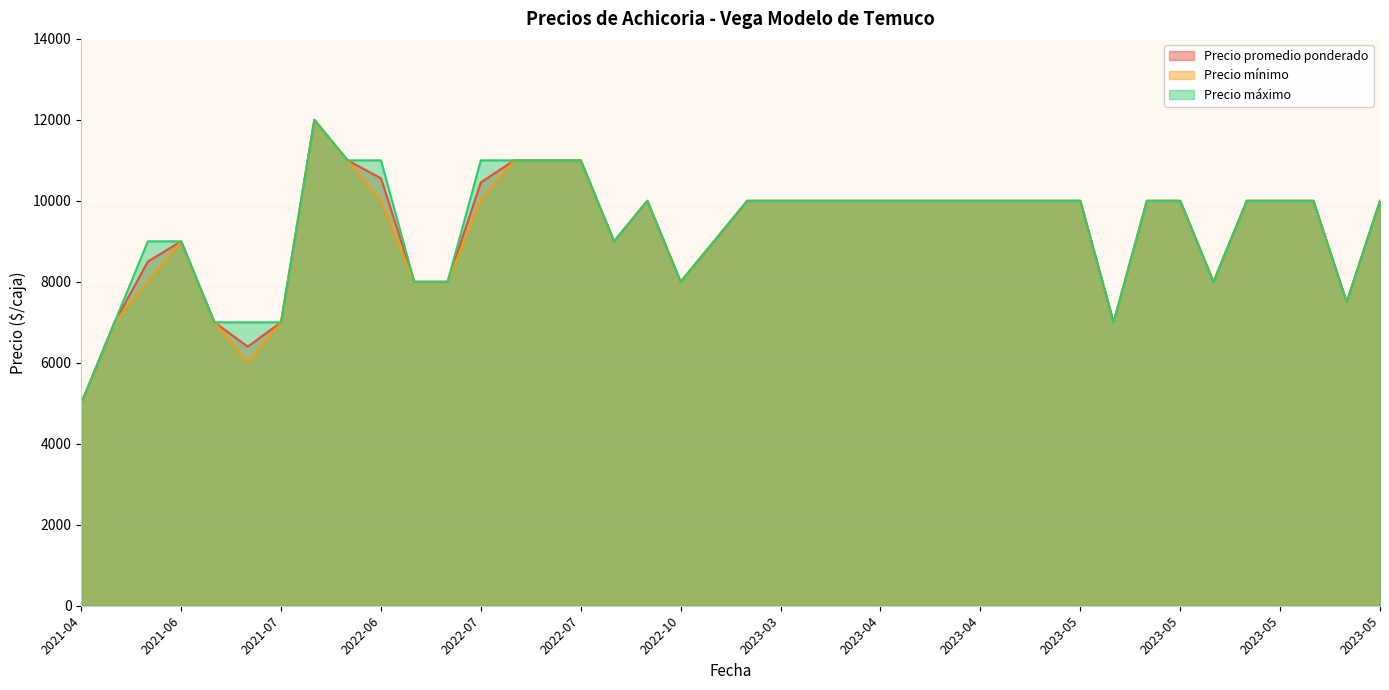

How many data points in Precio mínimo are above 10000?

5